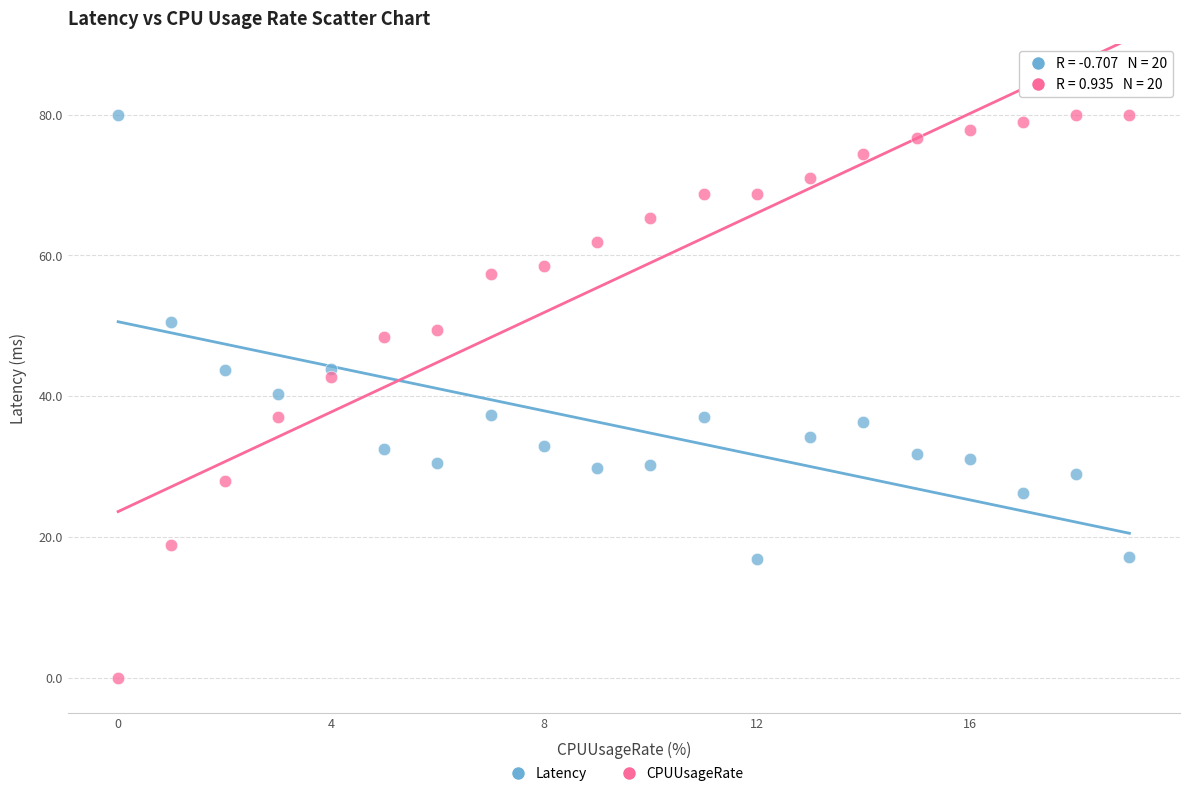

Which series has the widest spread of Y values?

CPUUsageRate